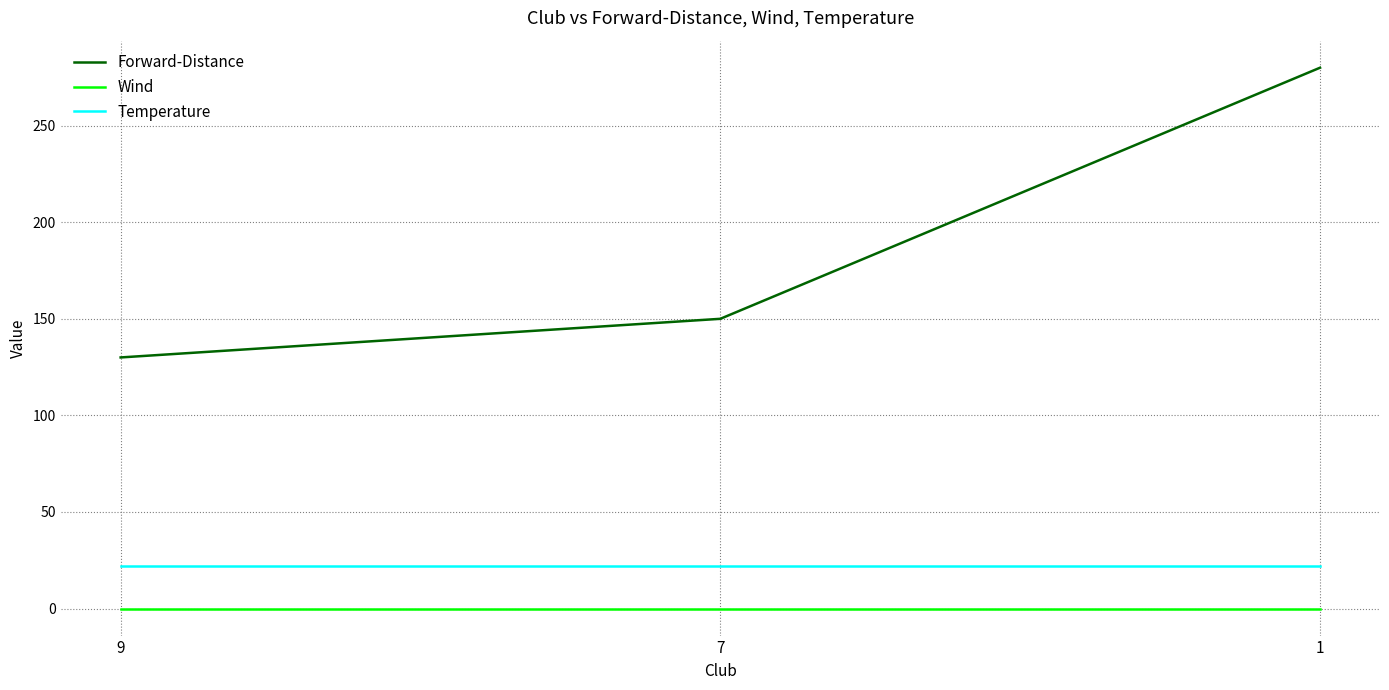

What is the difference between the Forward-Distance values at 7 and 1?

130